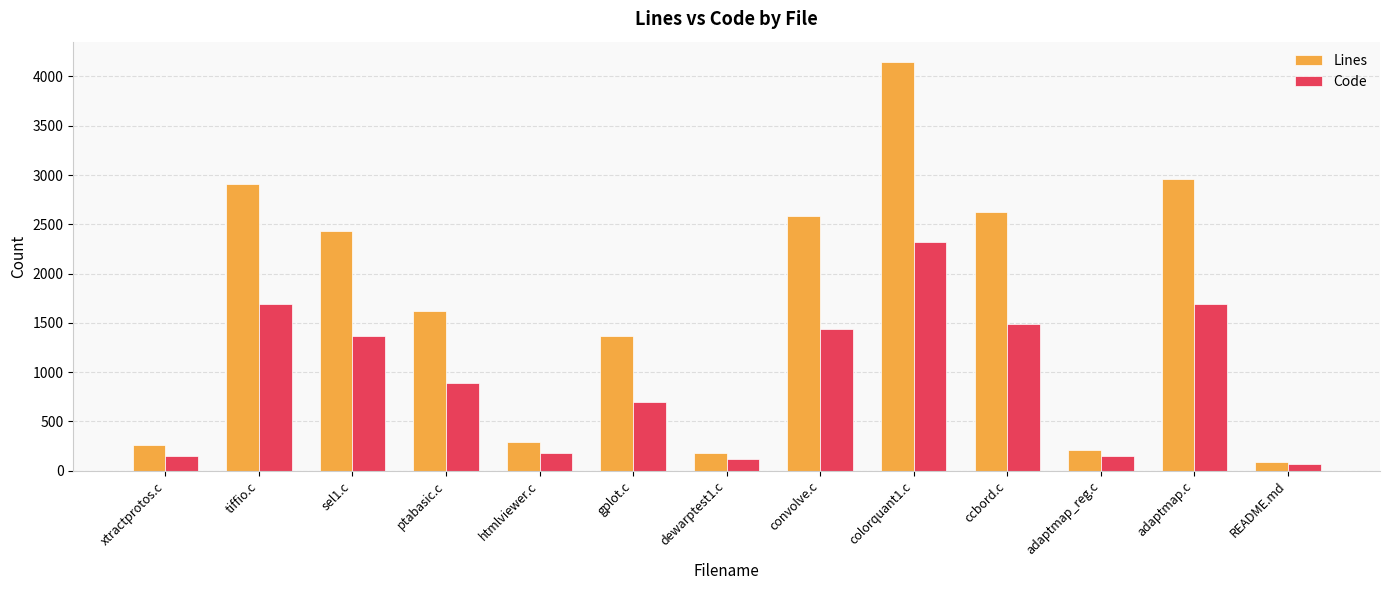

Read the Code value at README.md, to the nearest 100.

100